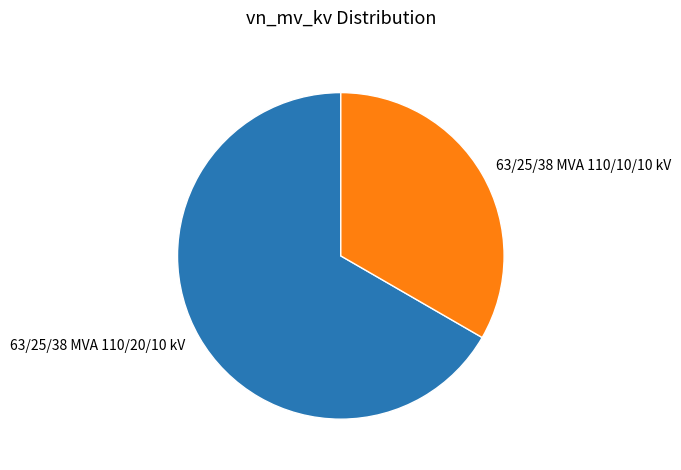

Count the number of slices in the pie.

2